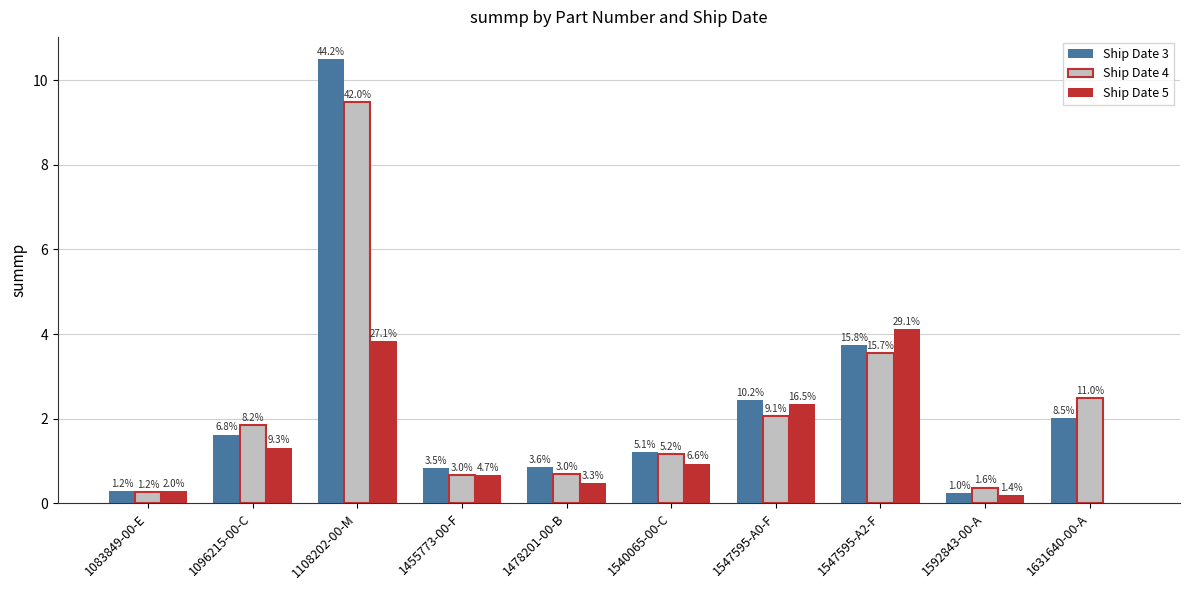

Which category has the lowest value across all series?

1631640-00-A